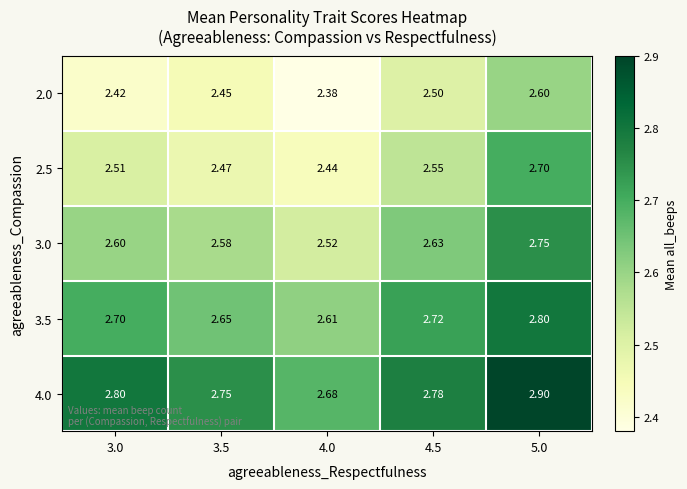

List the series in order of their overall mean, highest first.

4.0, 3.5, 3.0, 2.5, 2.0